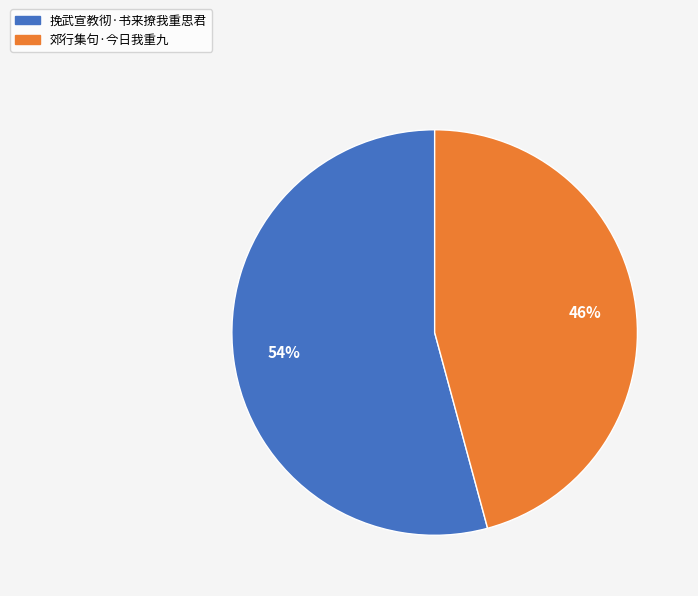

Rank the categories by value from highest to lowest.

挽武宣教彻·书来撩我重思君, 郊行集句·今日我重九